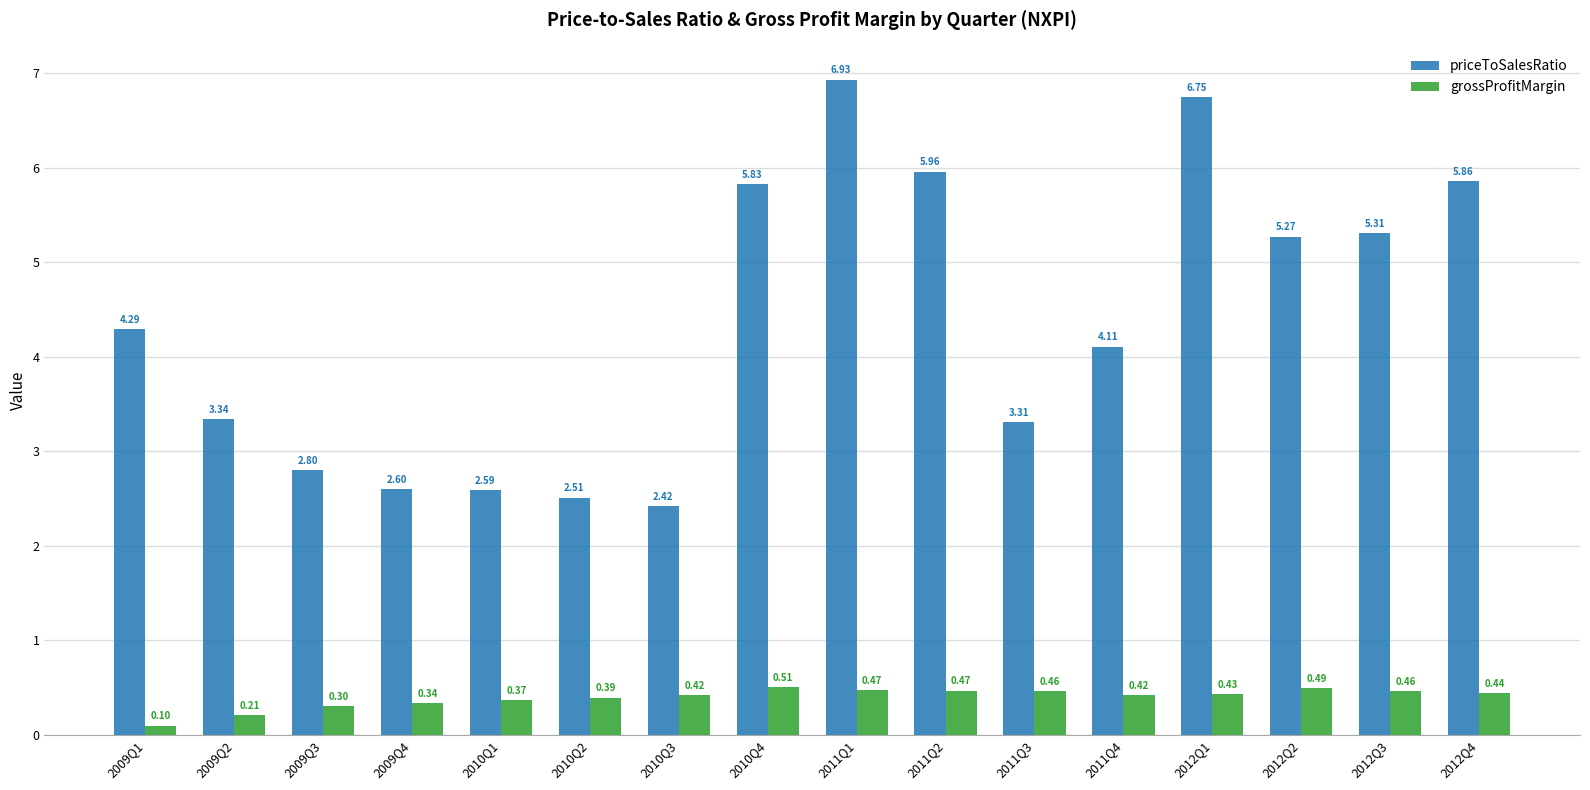

What is the label of the 12th bar from the left?

2011Q4